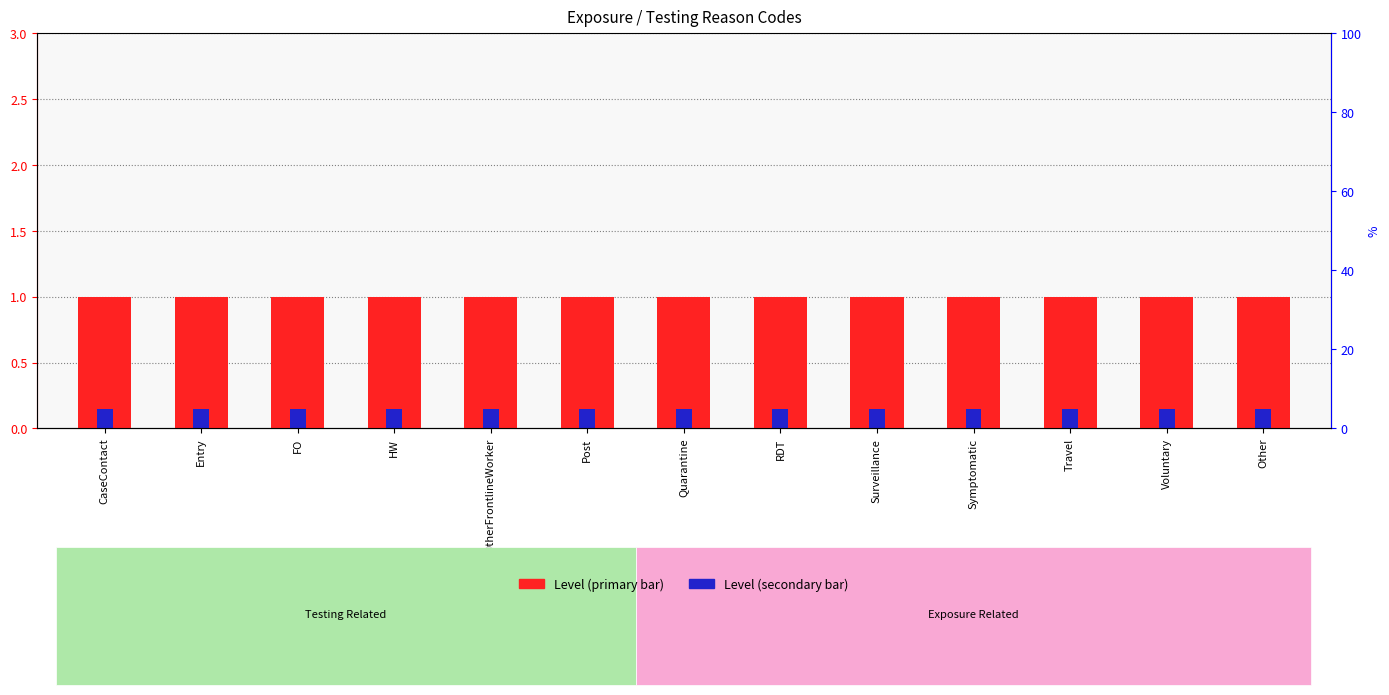

Is the value of Level (primary) at Surveillance greater than the value of Level (secondary) at OtherFrontlineWorker?

Yes